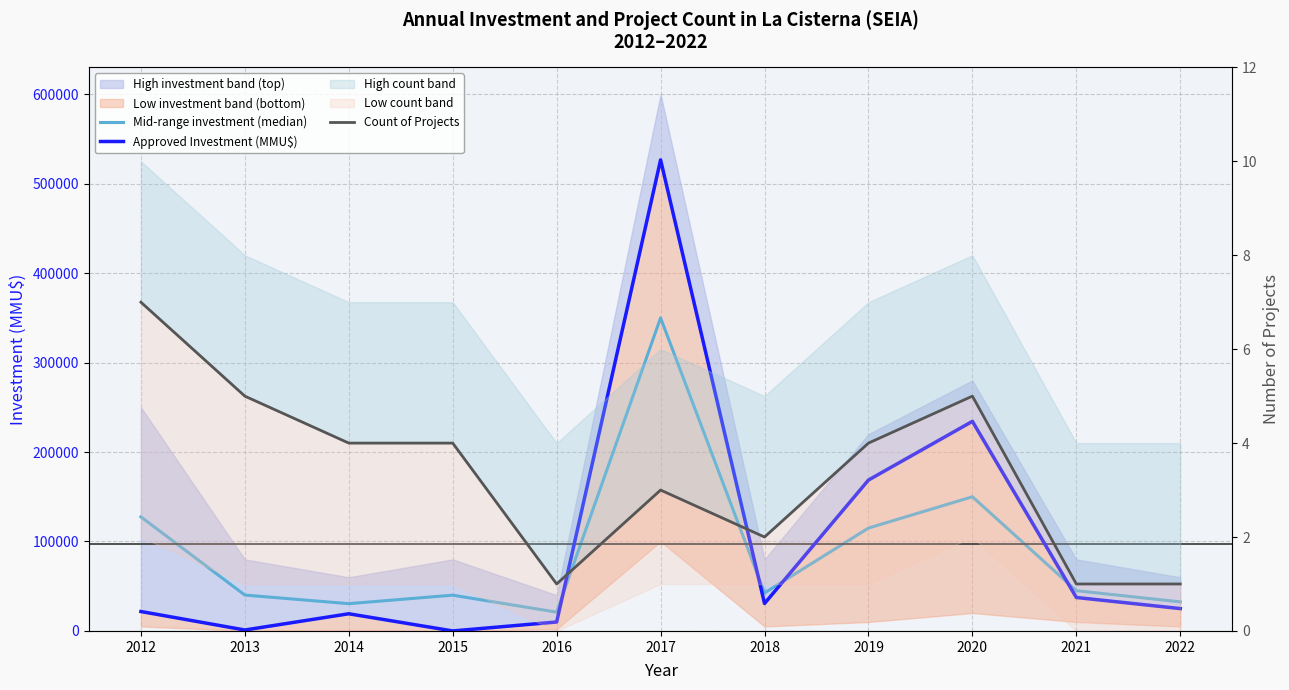

Which series has the largest range (max minus min)?

Approved Investment (MMU$)